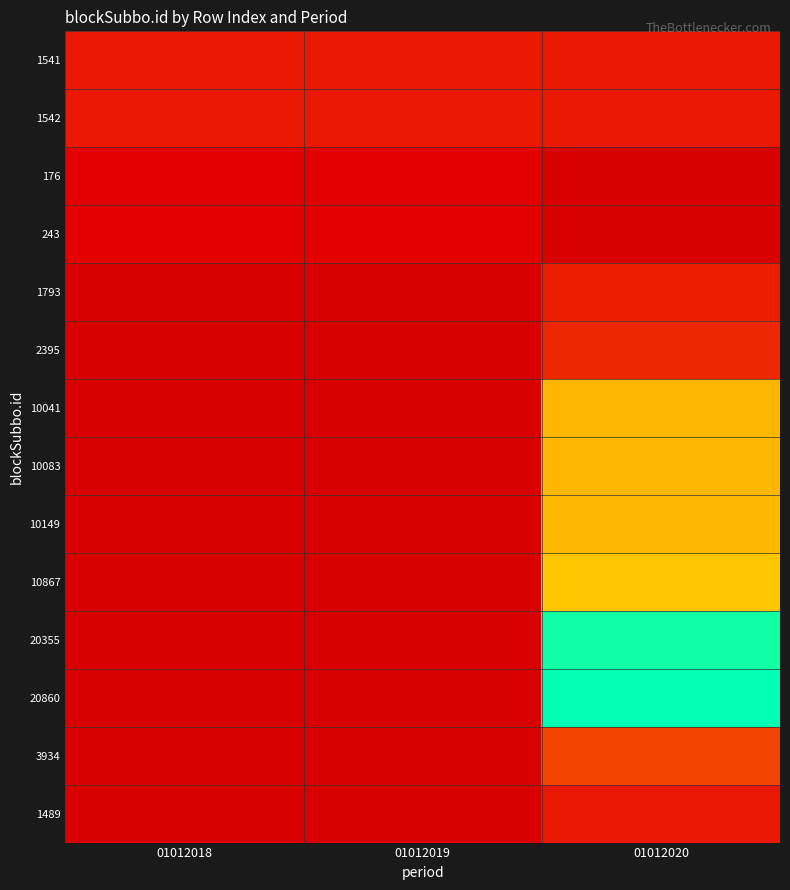

List the labels in order of 1542 value, smallest first.

01012018, 01012019, 01012020